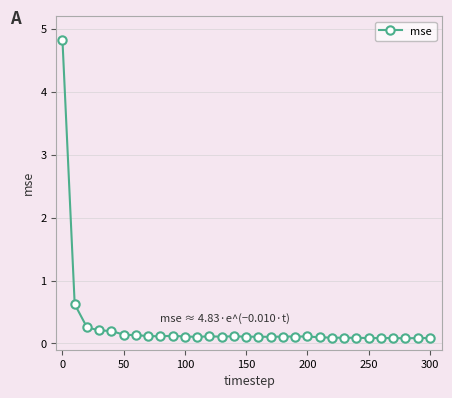

What is the maximum value shown in the chart?

4.8